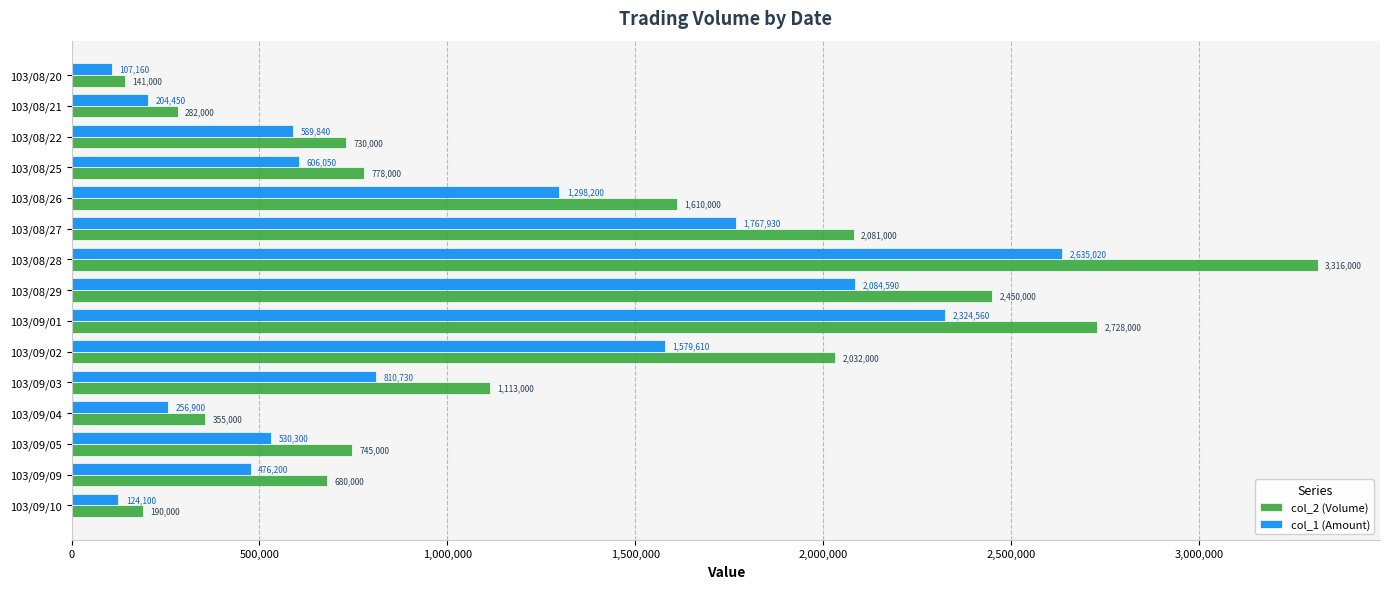

Which series has the widest spread of values?

col_2 (Volume)